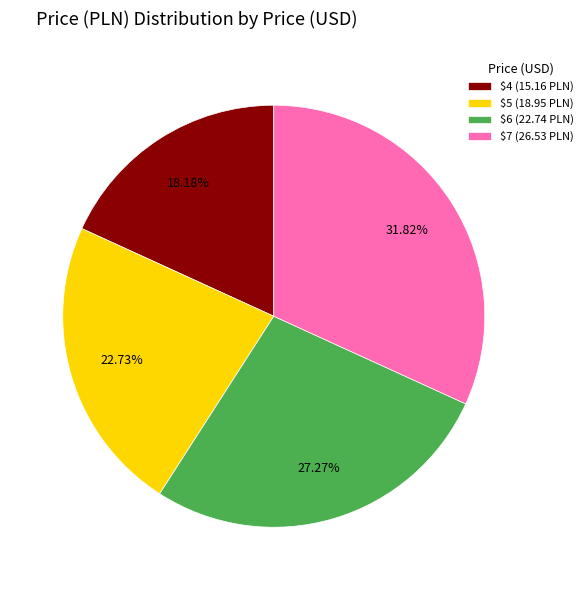

How many slices are in this pie chart?

4